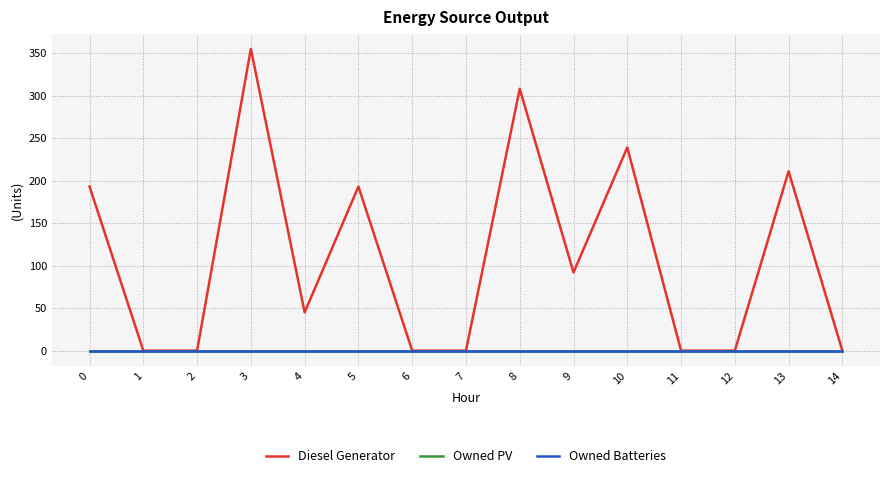

Does the chart have visible grid lines?

Yes